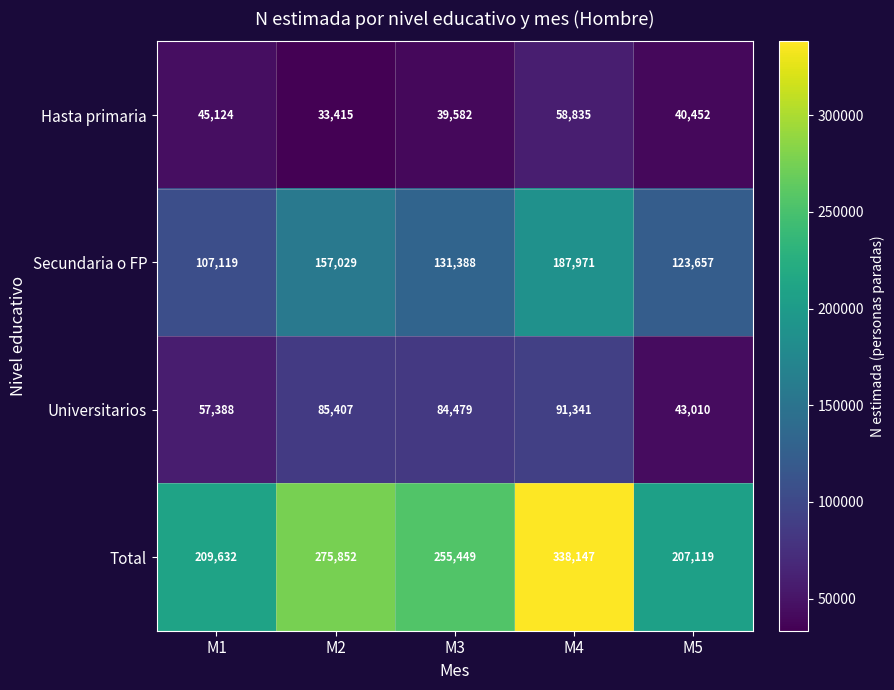

Reading left to right, transcribe all the data shown in this chart.

Hasta primaria: 45124	33415	39582	58835	40452
Secundaria o FP: 107119	157029	131388	187971	123657
Universitarios: 57388	85407	84479	91341	43010
Total: 209632	275852	255449	338147	207119